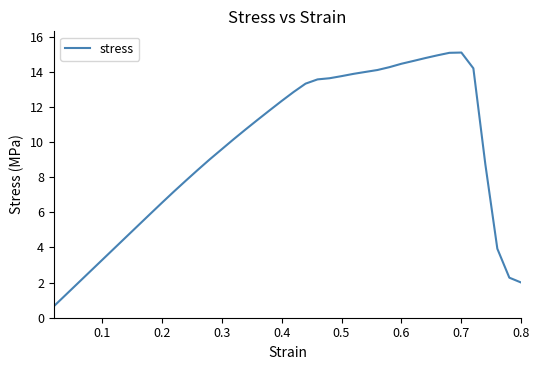

What is the greatest value displayed?

15.1